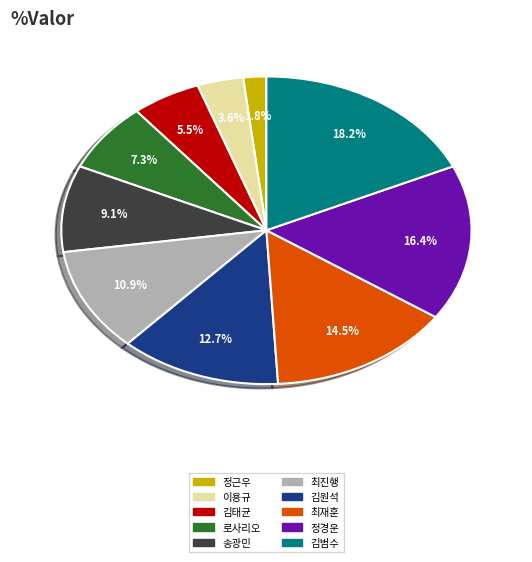

What is the ratio of the value at 김원석 to the value at 이용규?

3.5